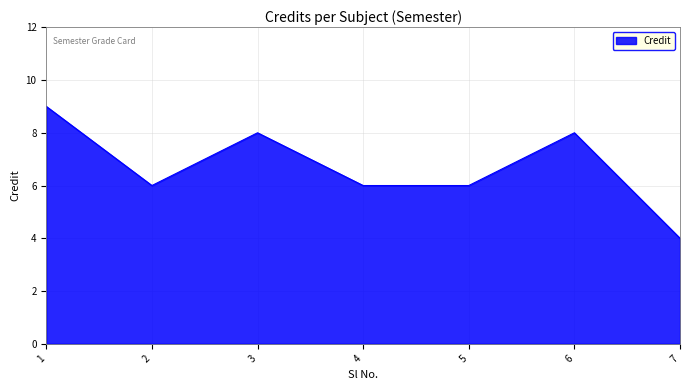

Which has a higher value, 5 or 3?

3